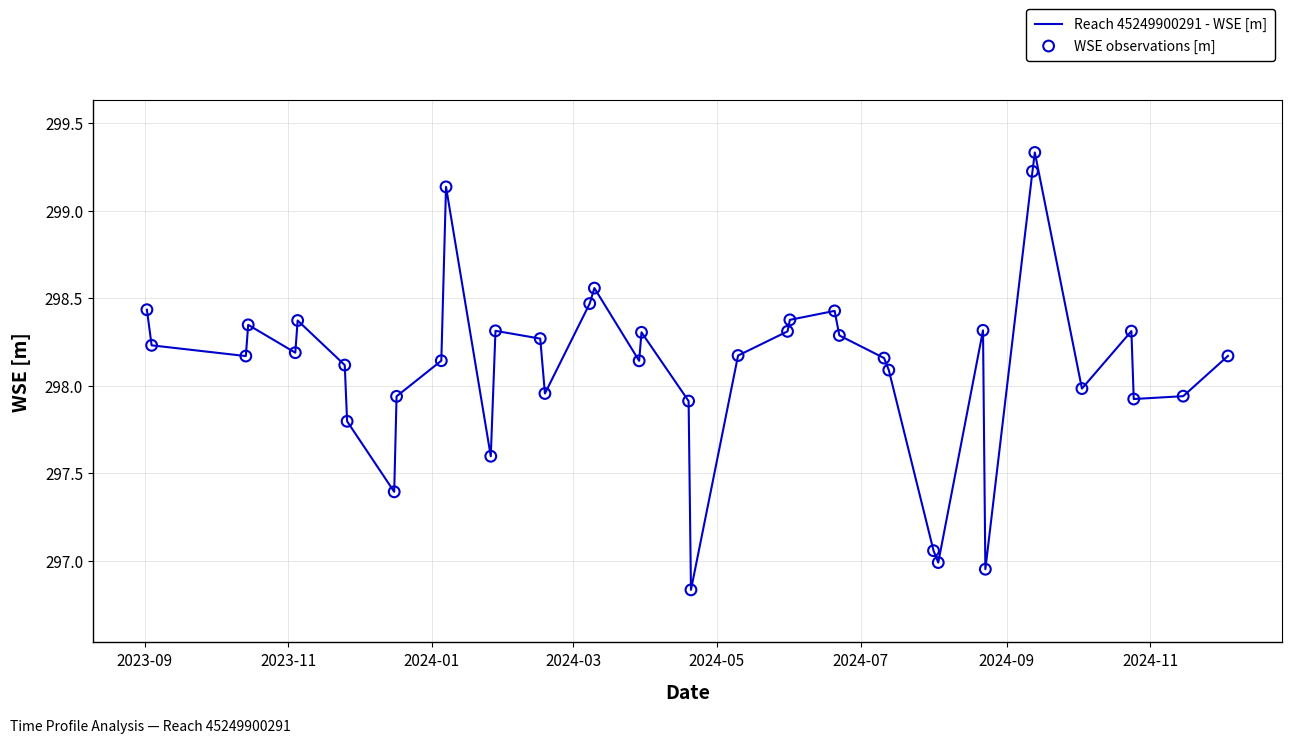

What is the difference between the maximum and minimum values?

2.5